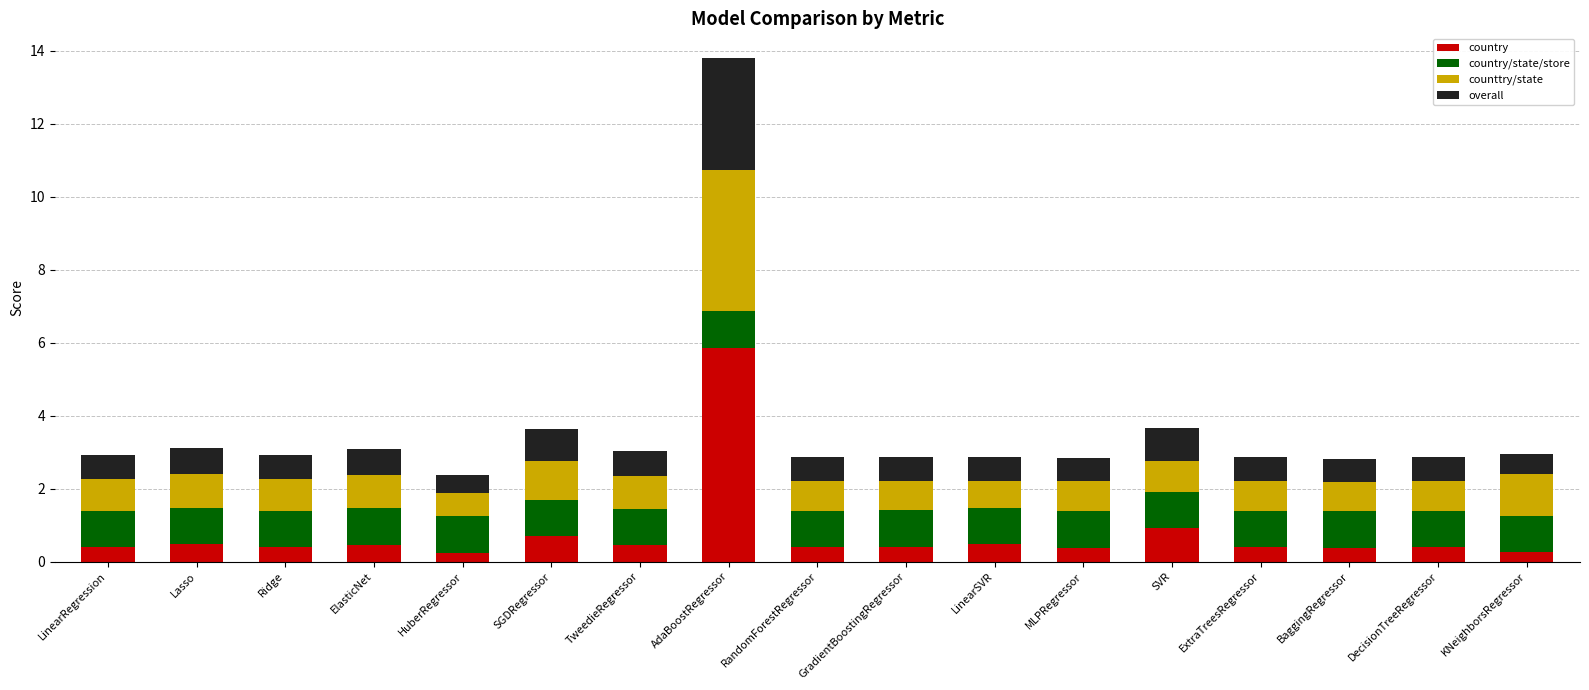

At which label does country reach its peak?

AdaBoostRegressor